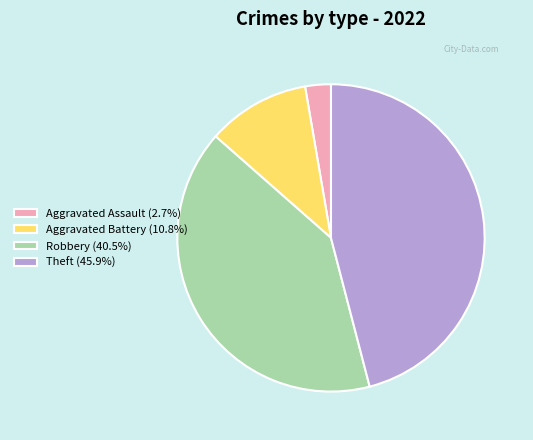

Combined, do Aggravated Assault (2.7%) and Aggravated Battery (10.8%) account for over 50%?

No